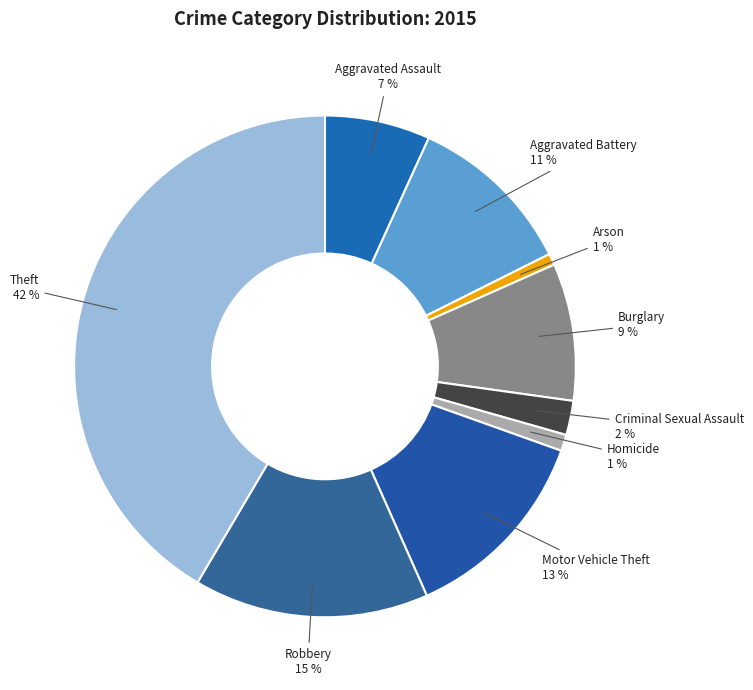

Count the number of slices in the pie.

9